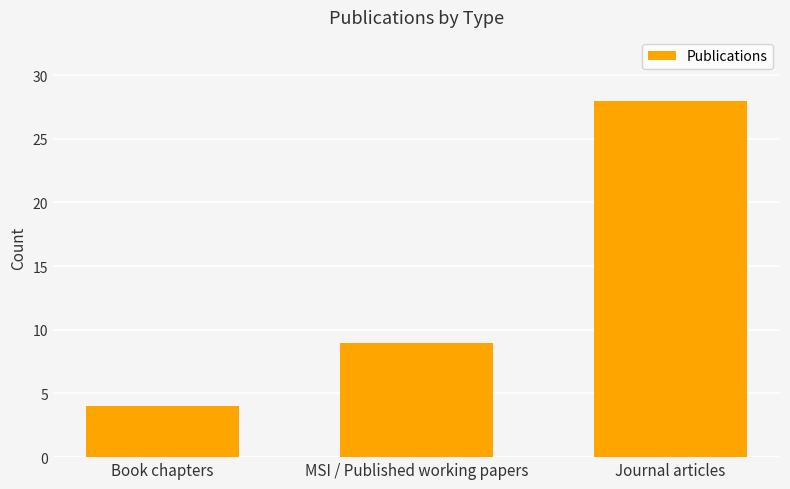

Rank the categories by value from highest to lowest.

Journal articles, MSI / Published working papers, Book chapters